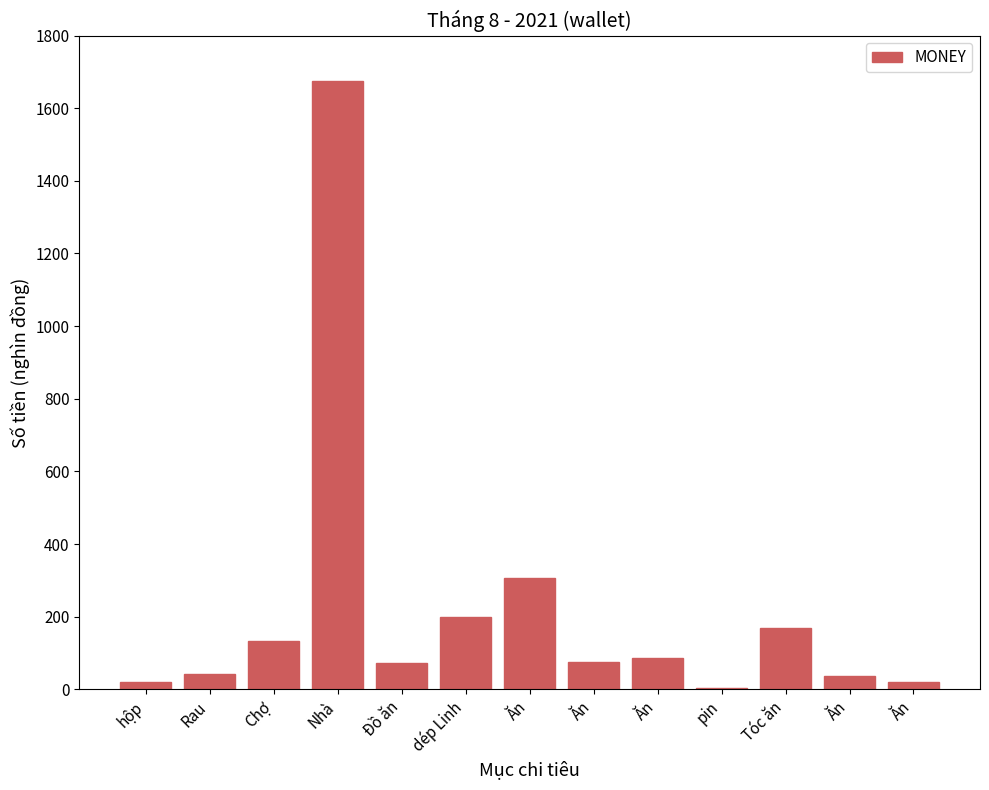

What is the difference between the maximum and minimum values?

1670